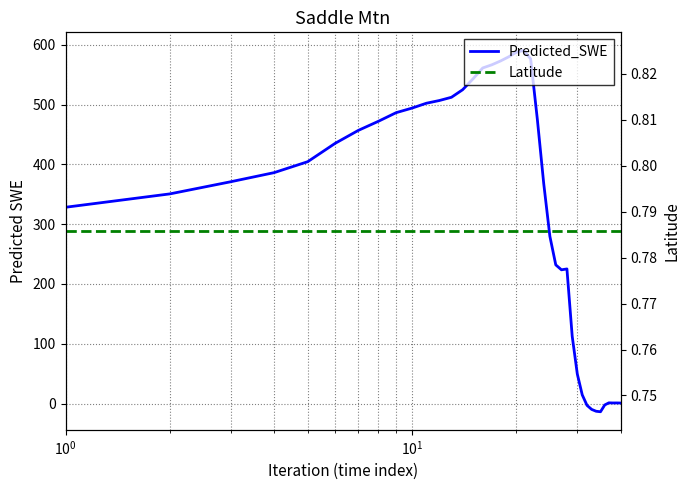

What is the lowest value of the Predicted_SWE series?

-13.7